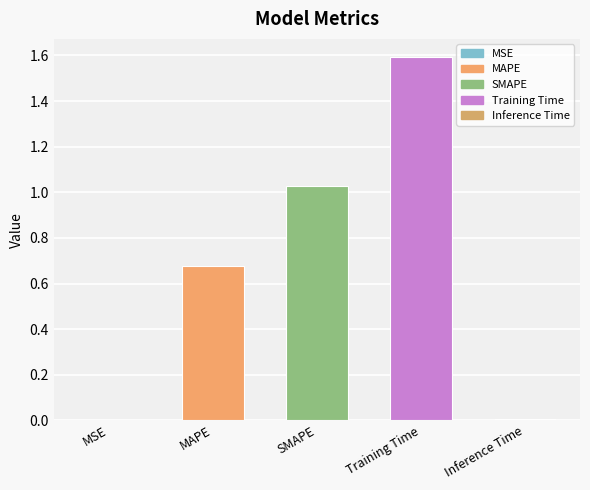

Which category has the highest value across all series?

Training Time